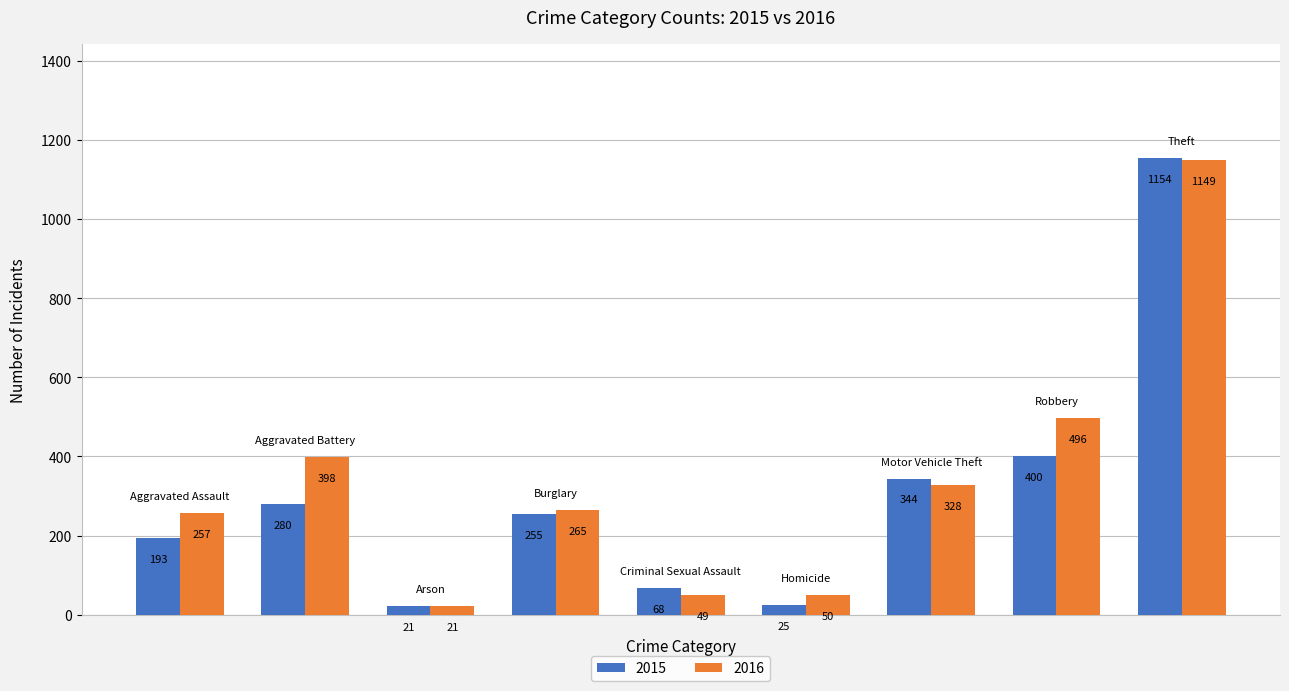

Rank the series by their average value, from highest to lowest.

2016, 2015